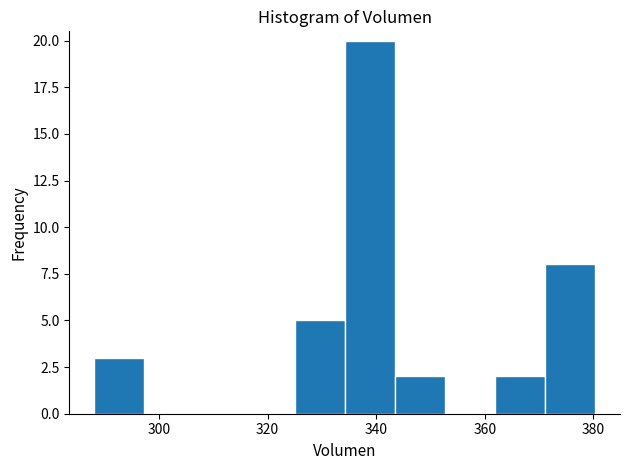

Reading left to right, list every bar in this chart as the range it spans on the x-axis followed by its height. Neither the bar edges nor the heights are printed on the chart, so give them approximately, as read against the axes.

288 to 298: 3
298 to 306: 0
306 to 316: 0
316 to 324: 0
324 to 334: 5
334 to 344: 20
344 to 352: 2
352 to 362: 0
362 to 372: 2
372 to 380: 8